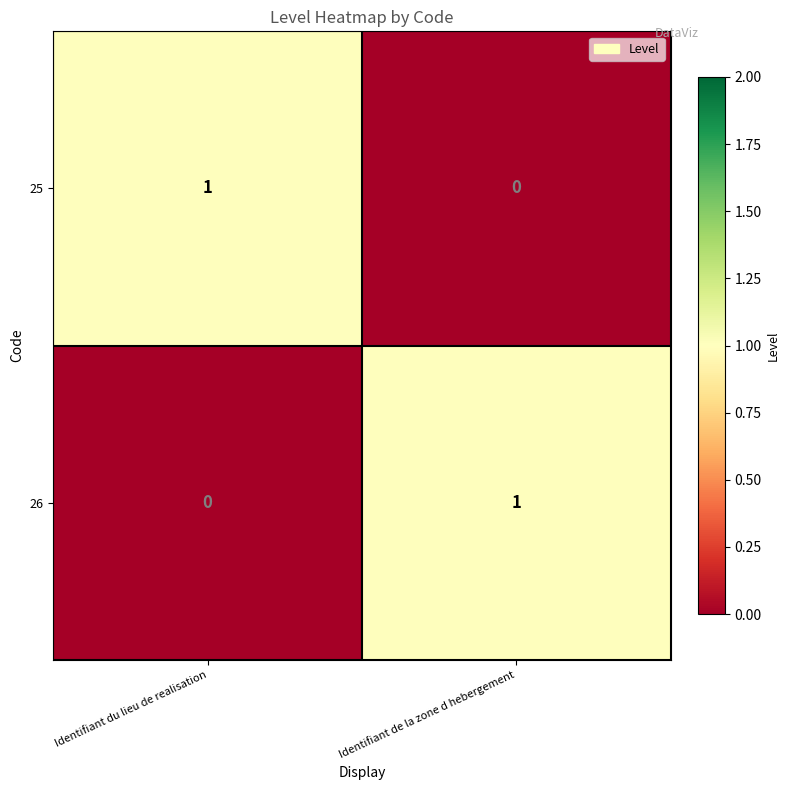

At which label does 25 reach its minimum?

Identifiant de la zone d hebergement